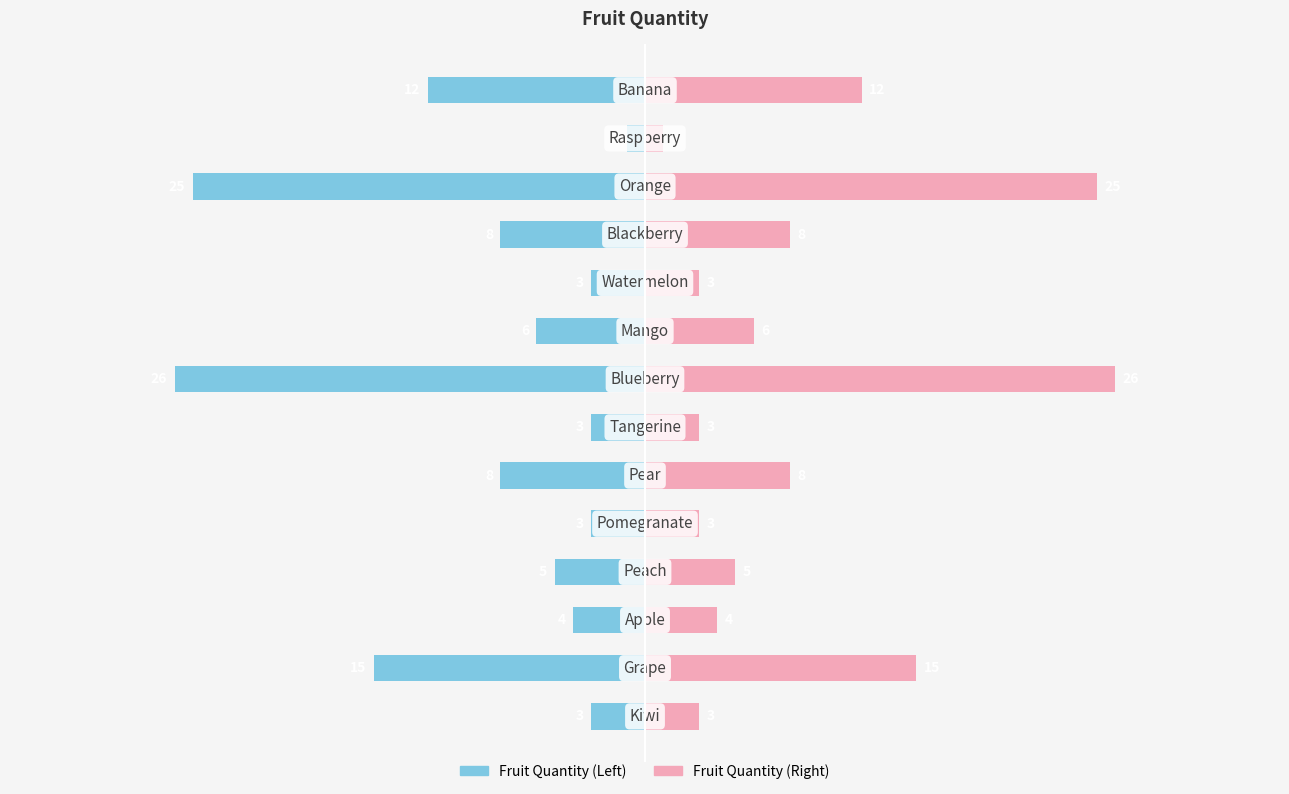

What is the average value of the Quantity (Right) series?

9